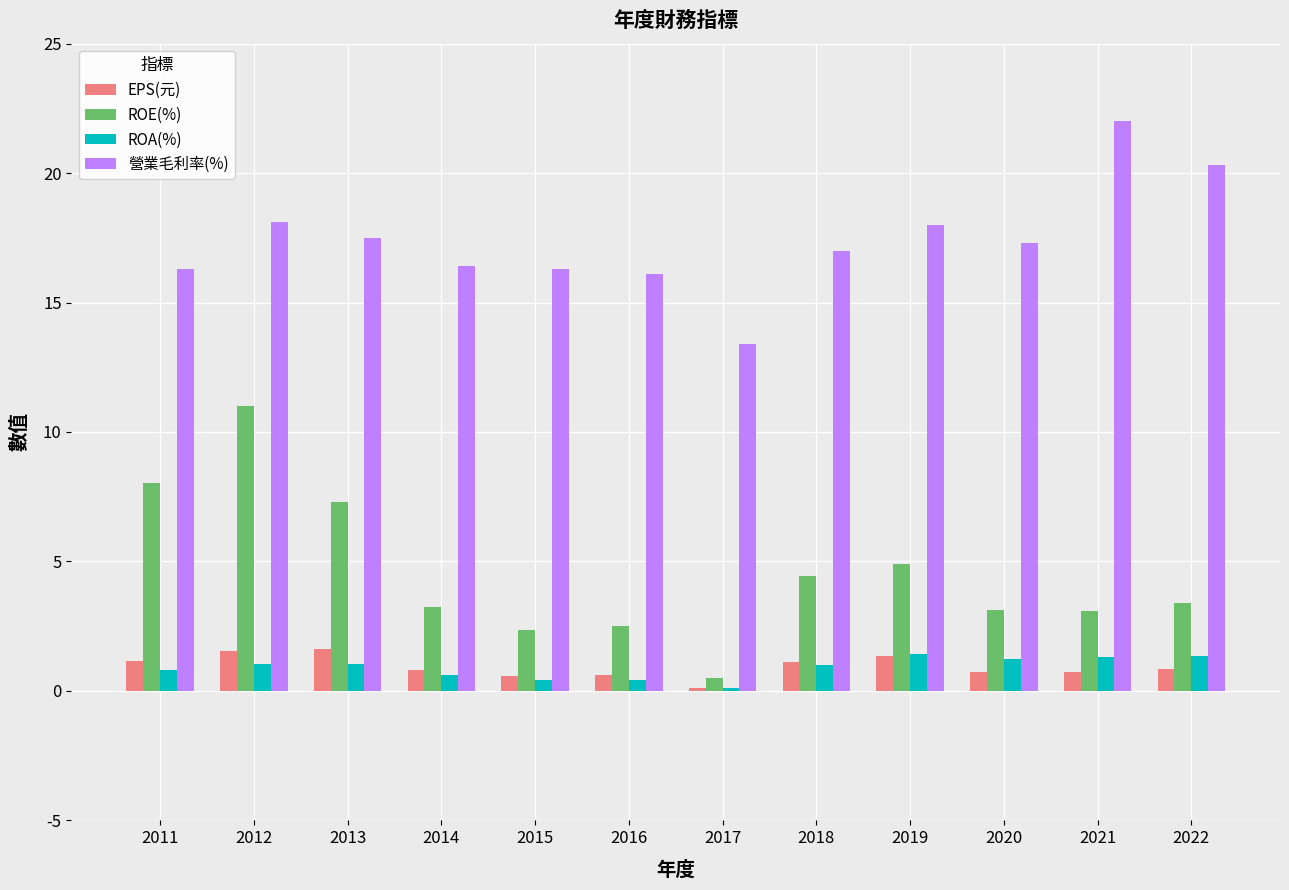

Is the value of ROA(%) at 2020 greater than the value of EPS(元) at 2015?

Yes